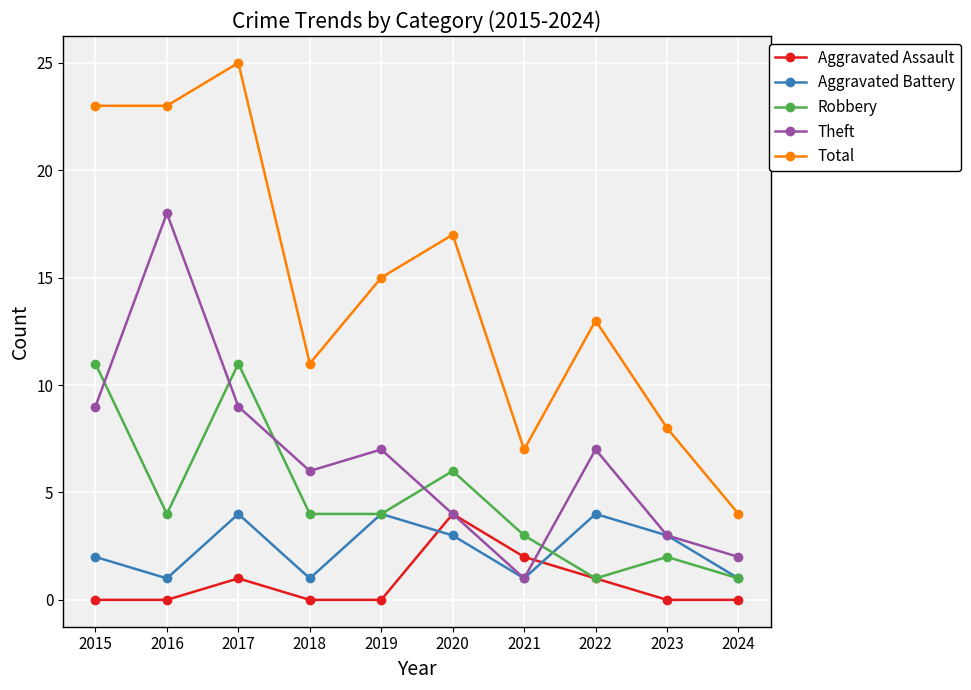

Is the value of Aggravated Battery at 2018 greater than the value of Robbery at 2020?

No